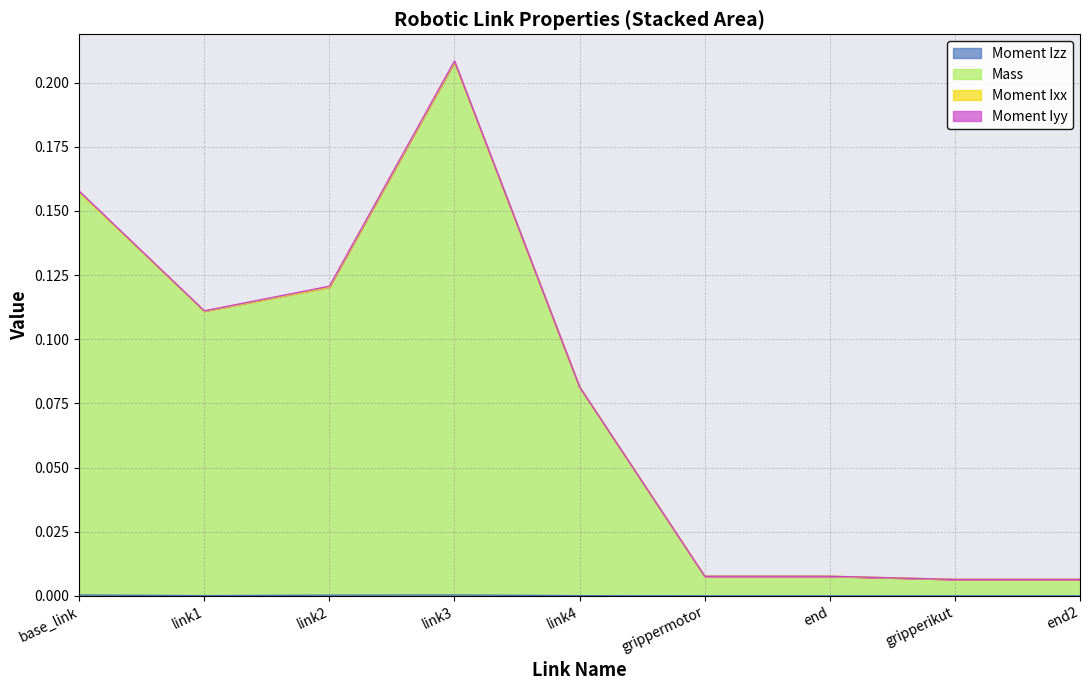

At which category is the sum across all series the highest?

link3